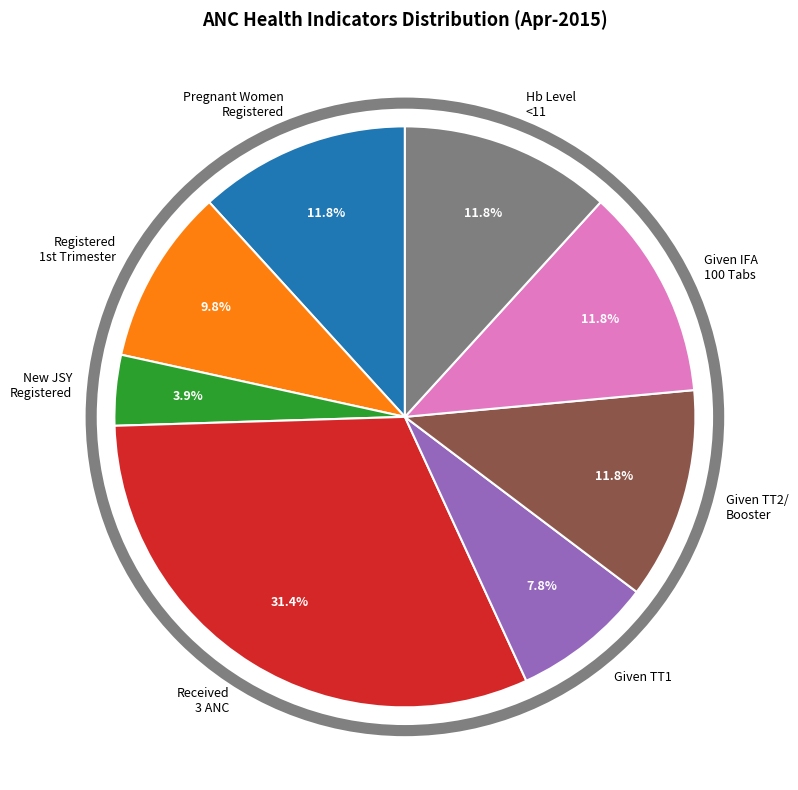

How many slices are in this pie chart?

8